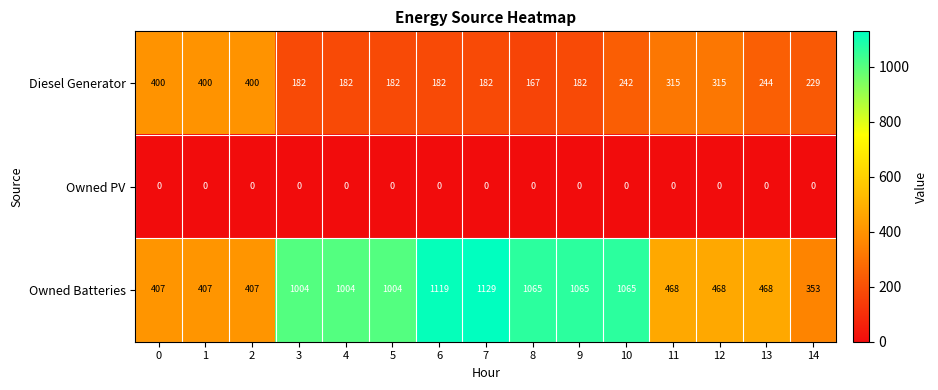

At how many categories does at least one series exceed 709?

8